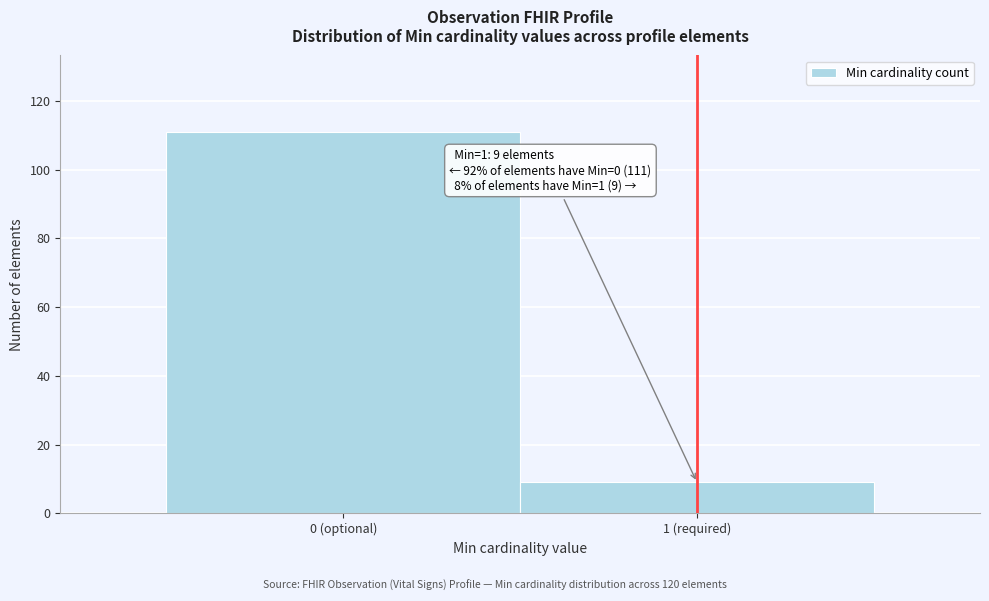

Reading right to left, extract all data points from this chart.

9	111